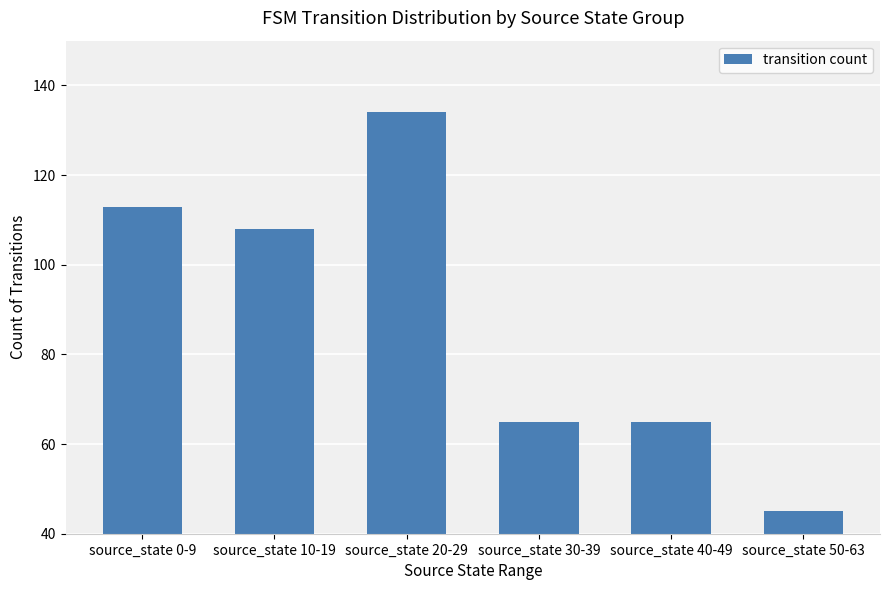

What is the change in value from source_state 0-9 to source_state 30-39?

-48